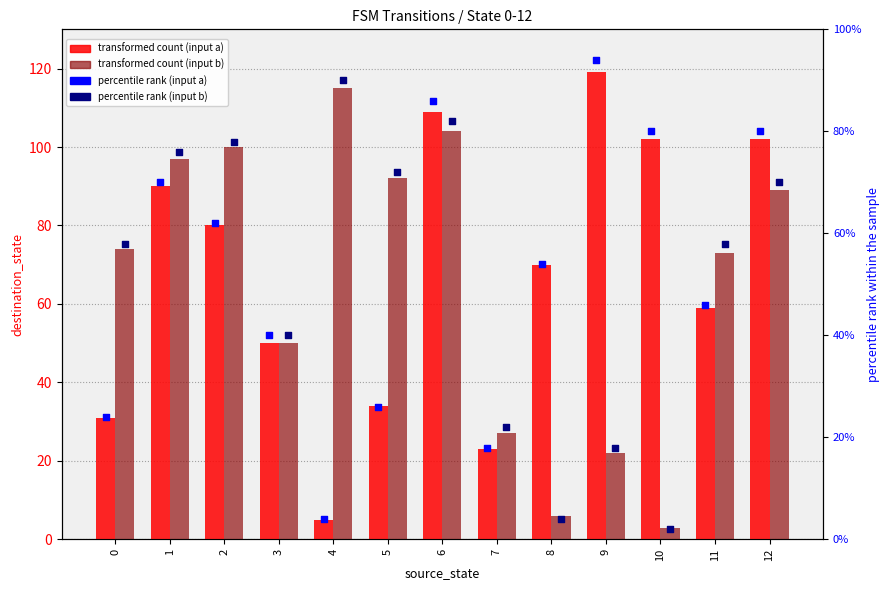

What are all the series names shown in the legend?

transformed count (input a), transformed count (input b), percentile rank (input a), percentile rank (input b)